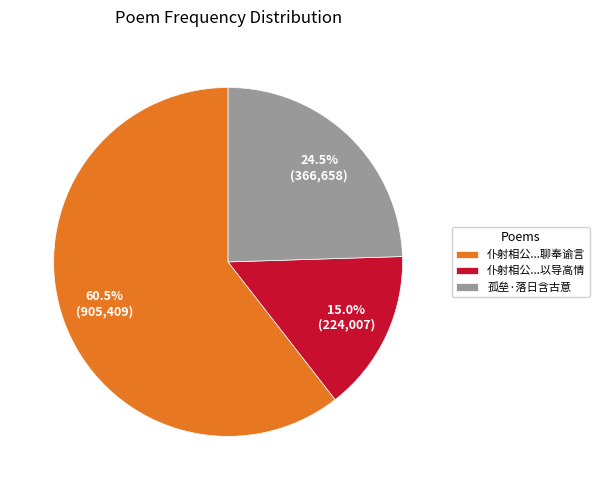

Which category accounts for the majority?

仆射相公...聊奉谕言